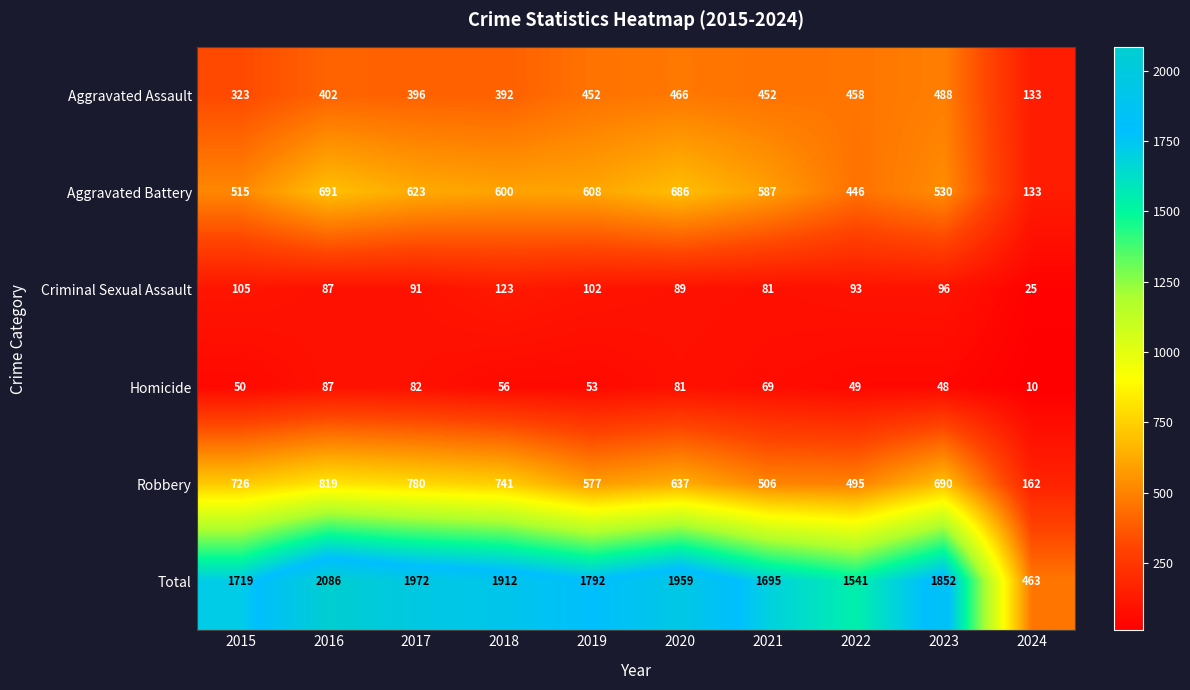

Rank the series at 2019 from highest to lowest value.

Total, Aggravated Battery, Robbery, Aggravated Assault, Criminal Sexual Assault, Homicide